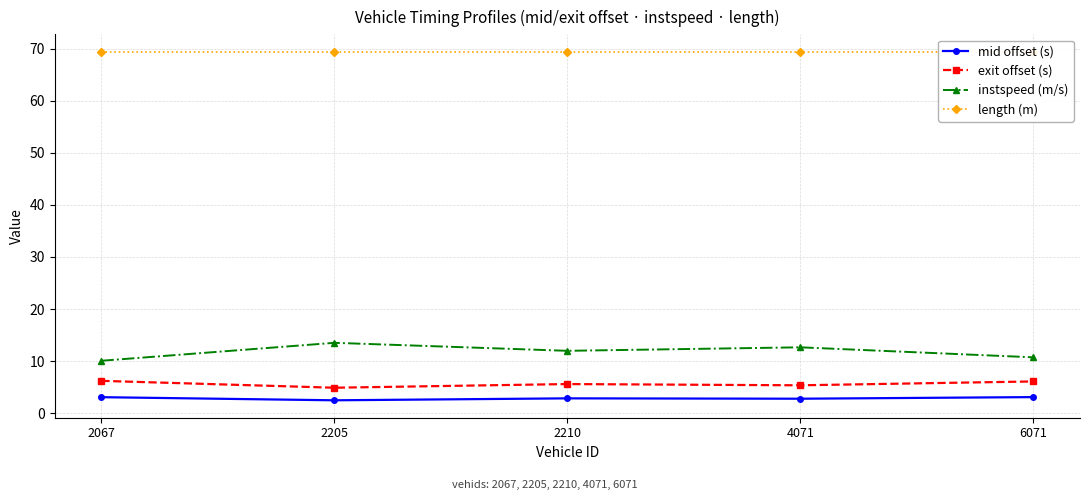

The value of exit offset (s) at 2210 is 5.6. True or false?

True